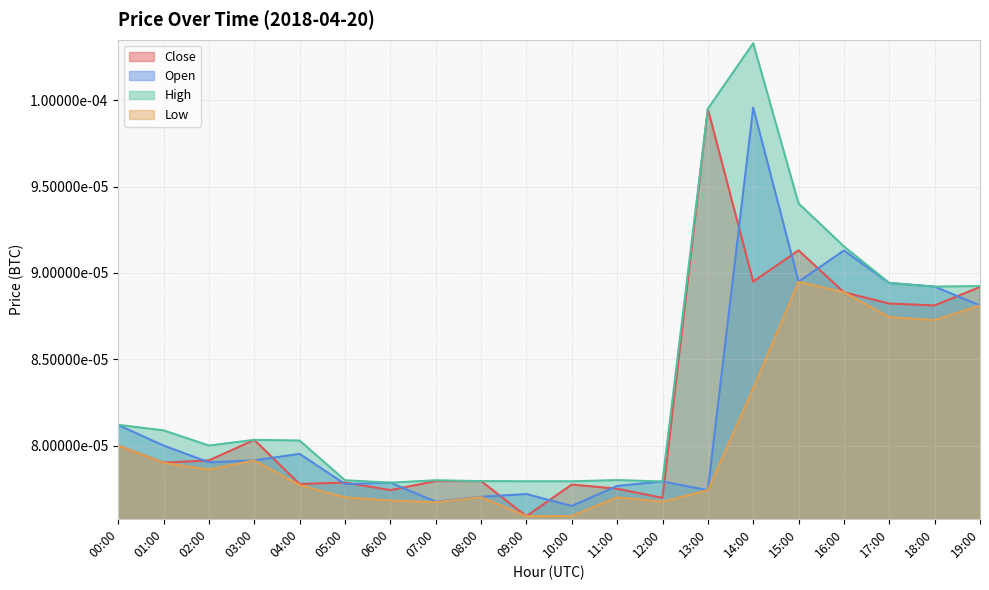

Count the High values in the range 0 to 1.

20